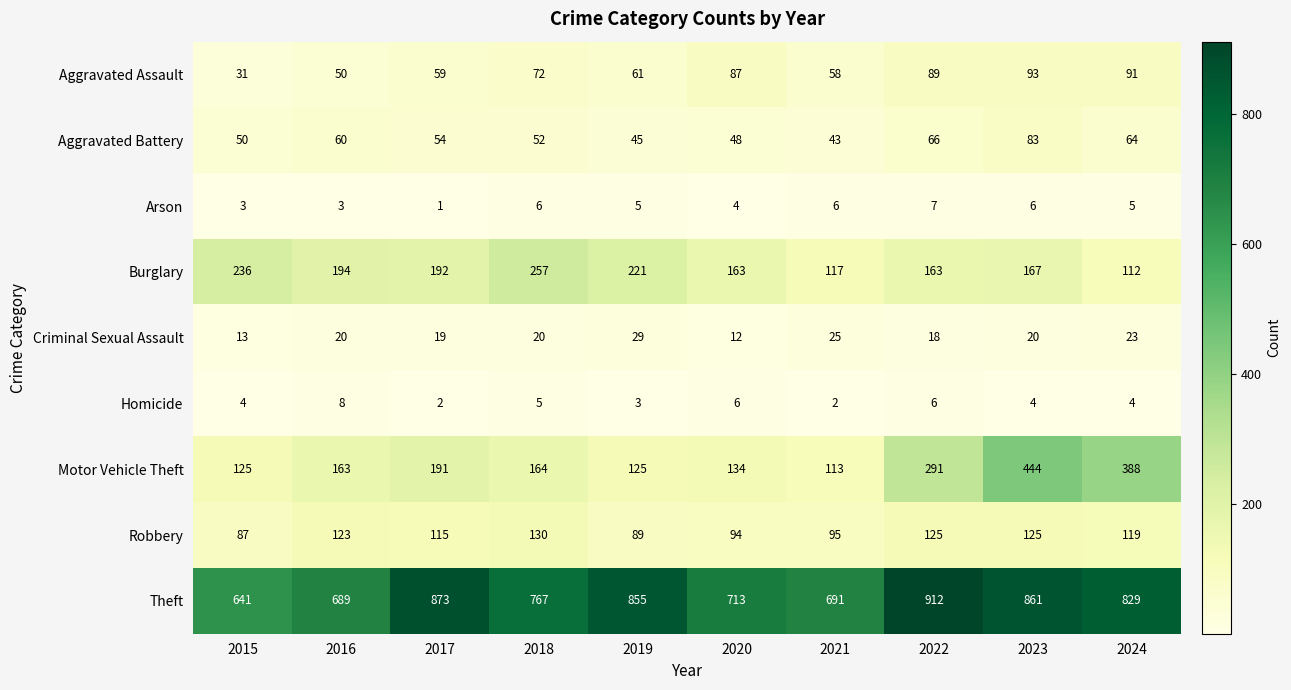

What is the sum of all Burglary values?

1822